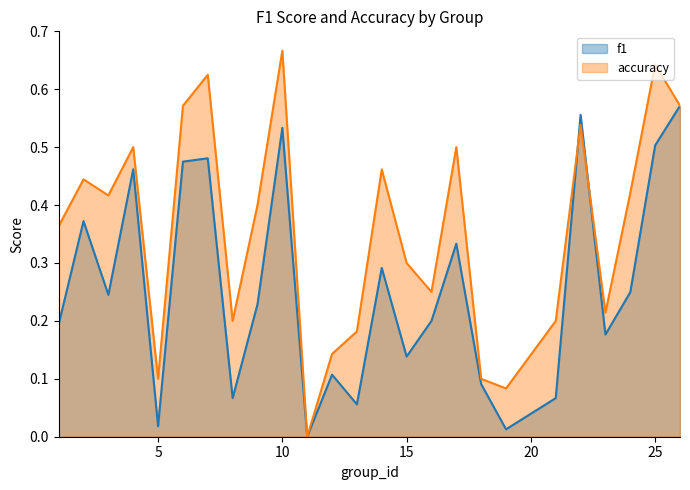

At 26, list the series in order from smallest to largest.

f1, accuracy